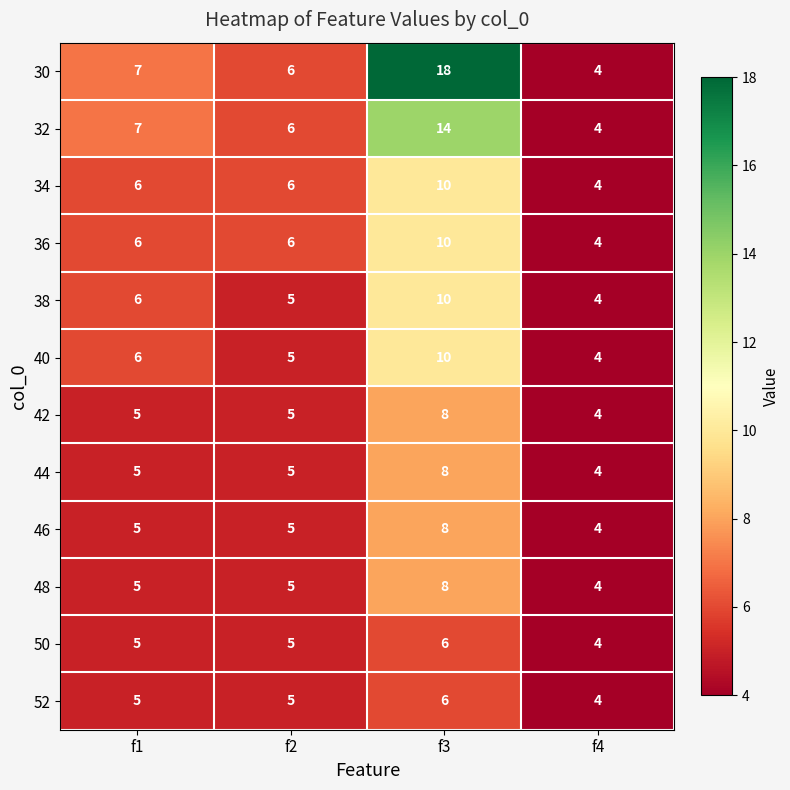

Count the number of data series in this chart.

12